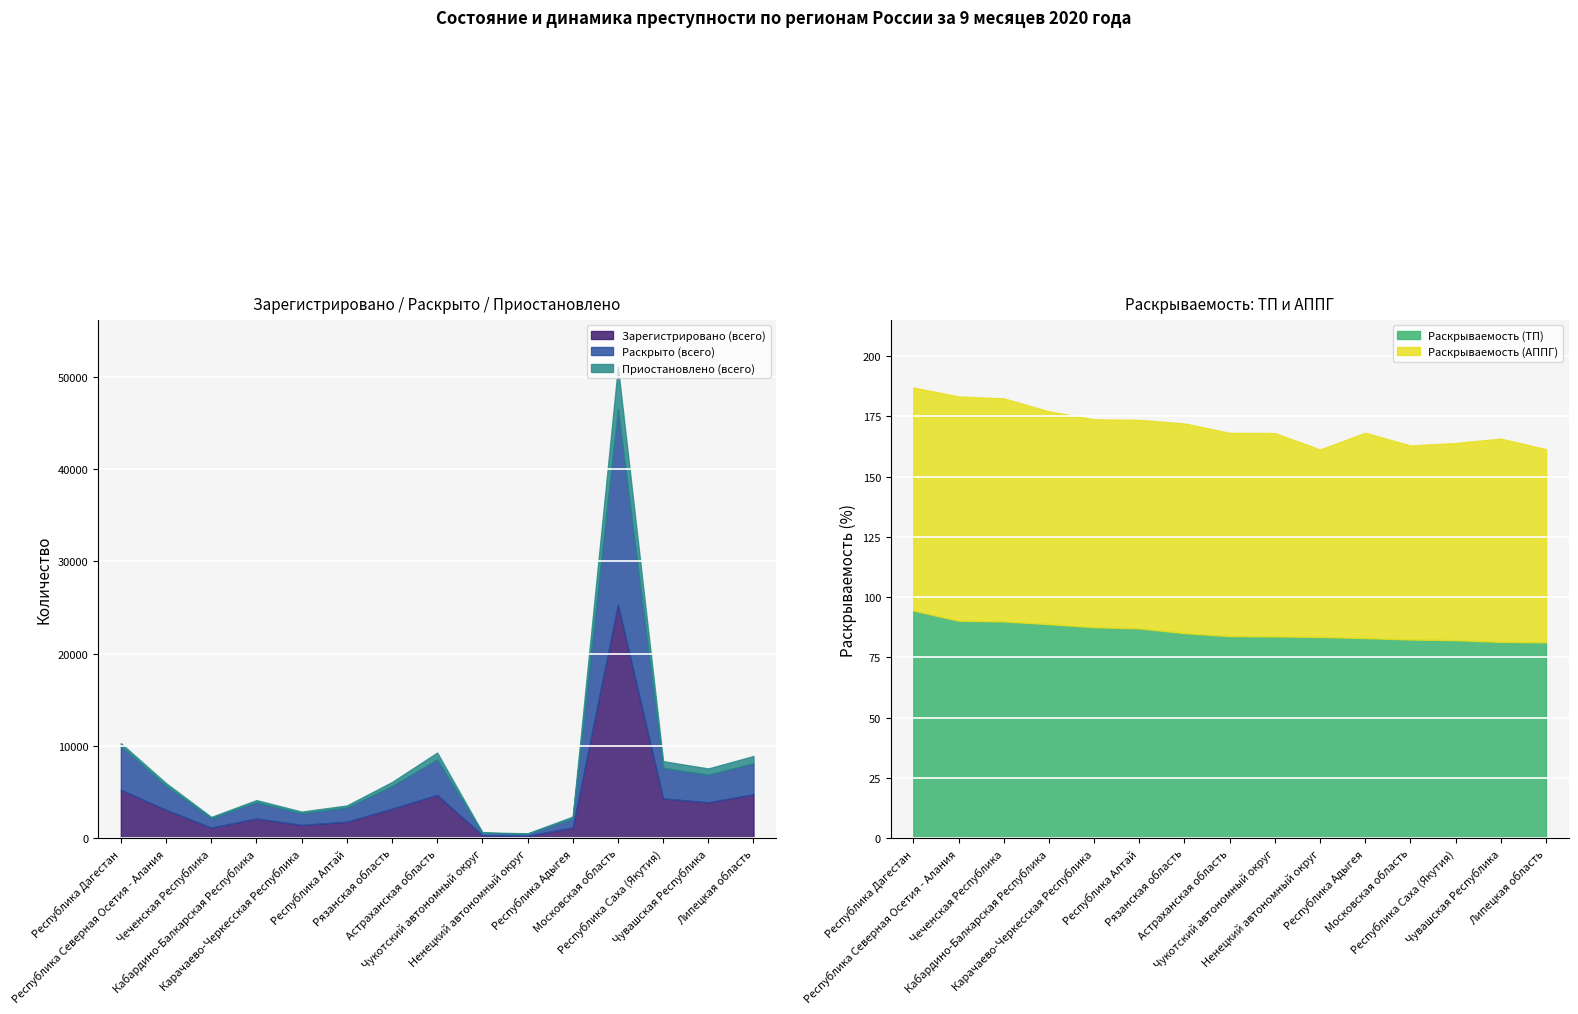

Count the number of categories in the chart.

15